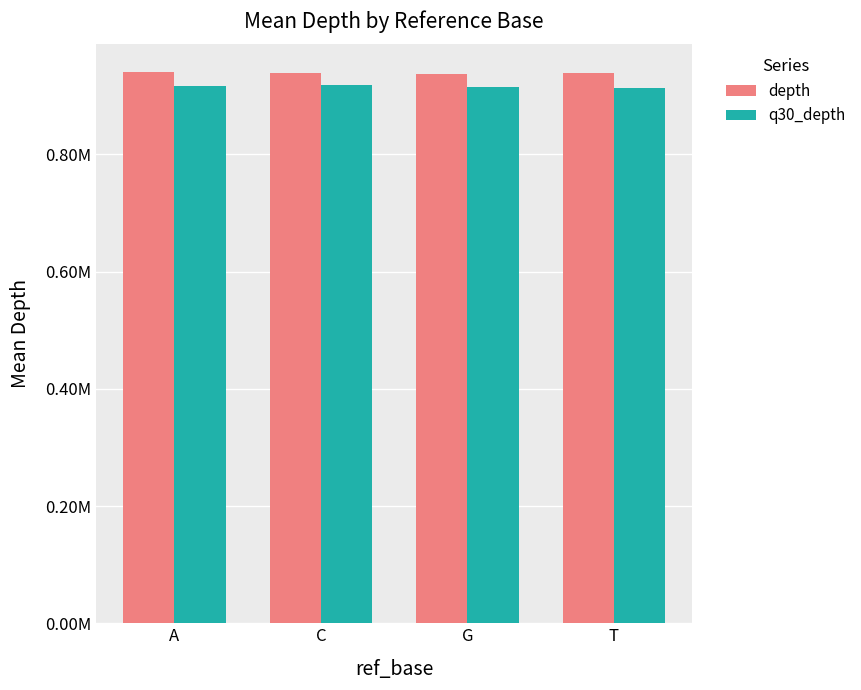

What are all the series names shown in the legend?

depth, q30_depth